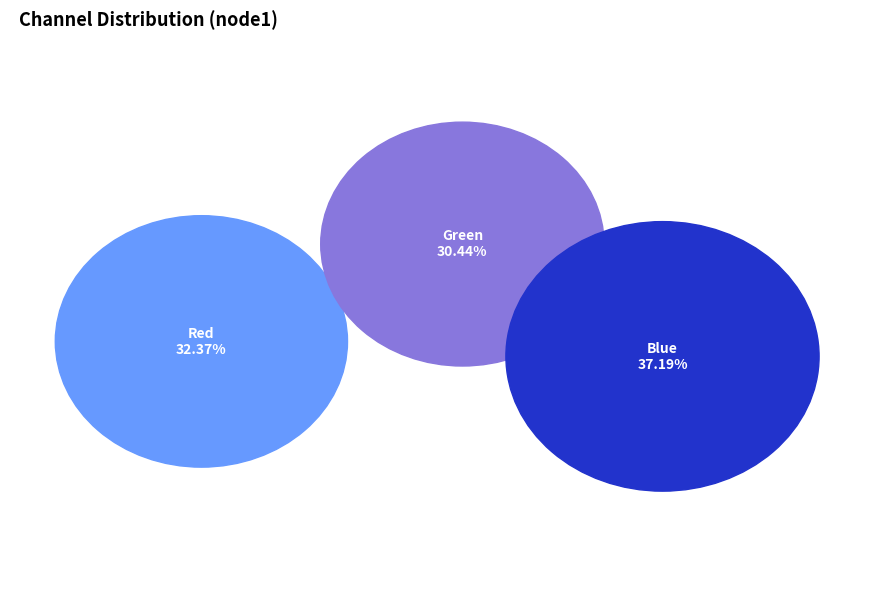

Which has a higher value, Green or Red?

Red